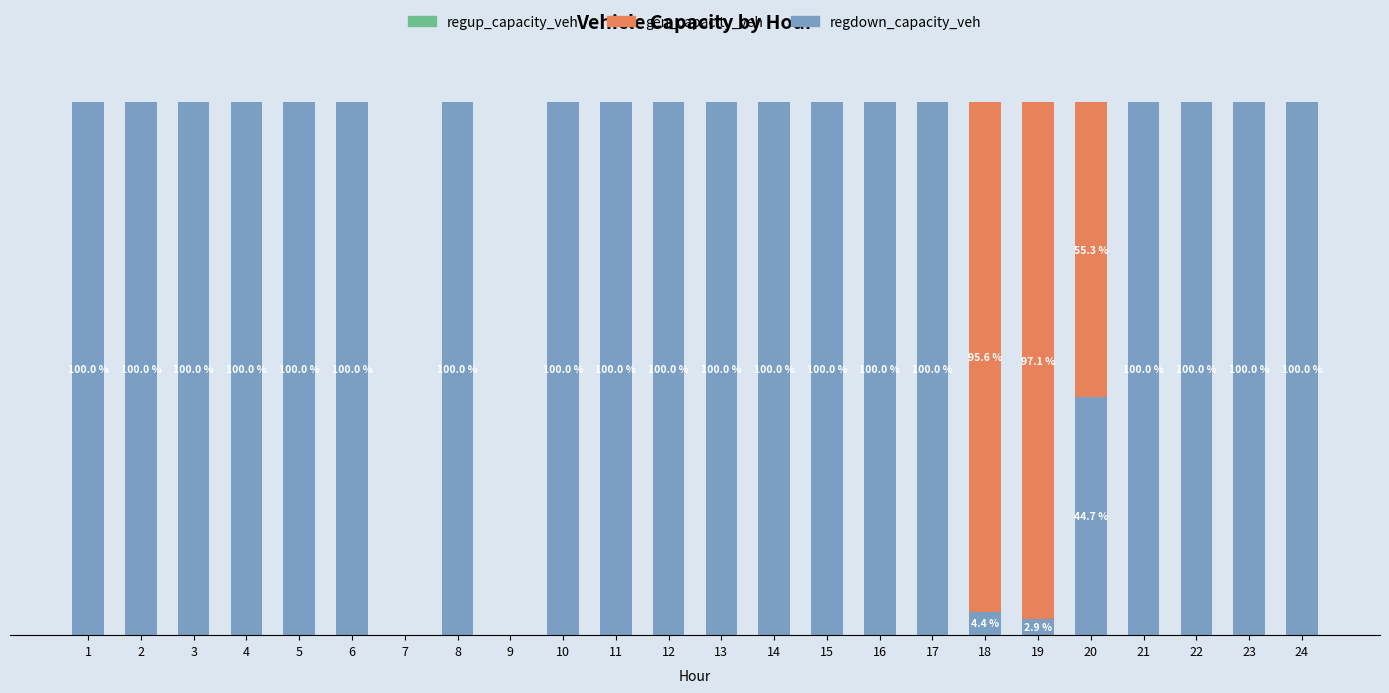

What is the sum of the regdown_capacity_veh values at 23 and 13?

200.0